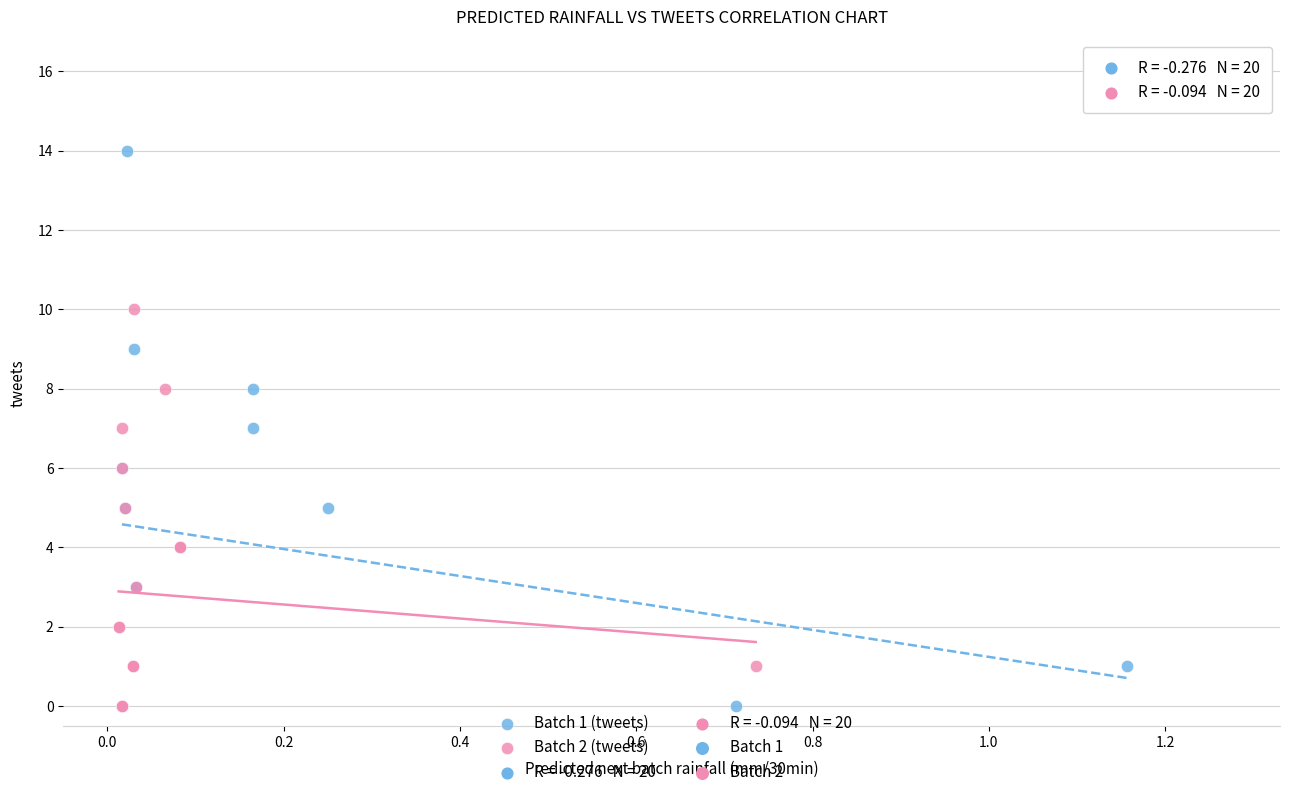

Which series reaches the maximum Y coordinate?

Batch 1 (tweets)